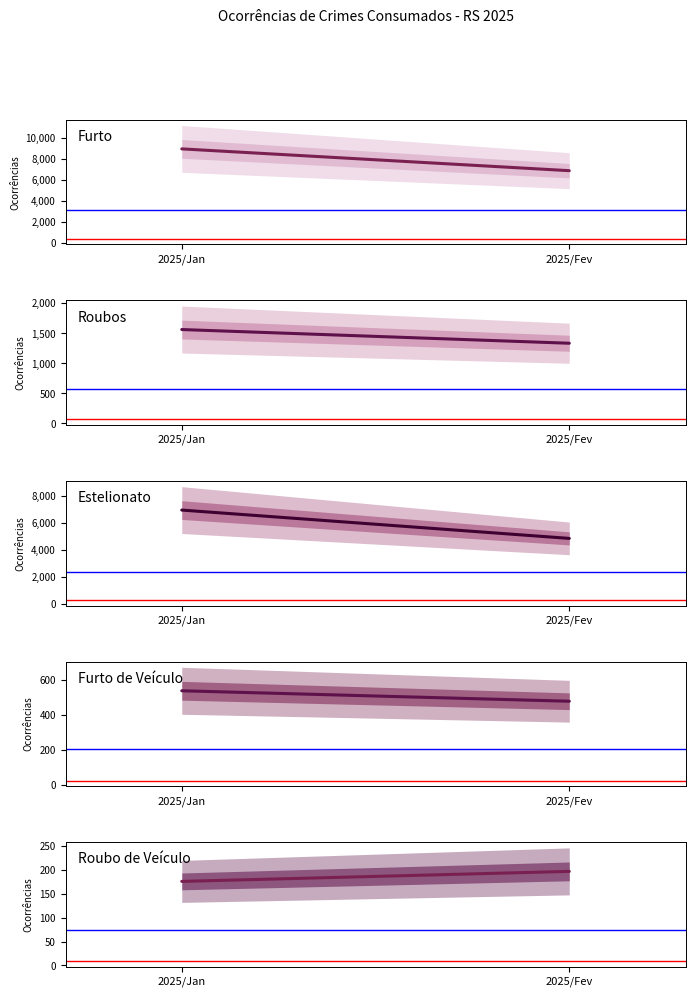

How many lines are shown in the chart?

5